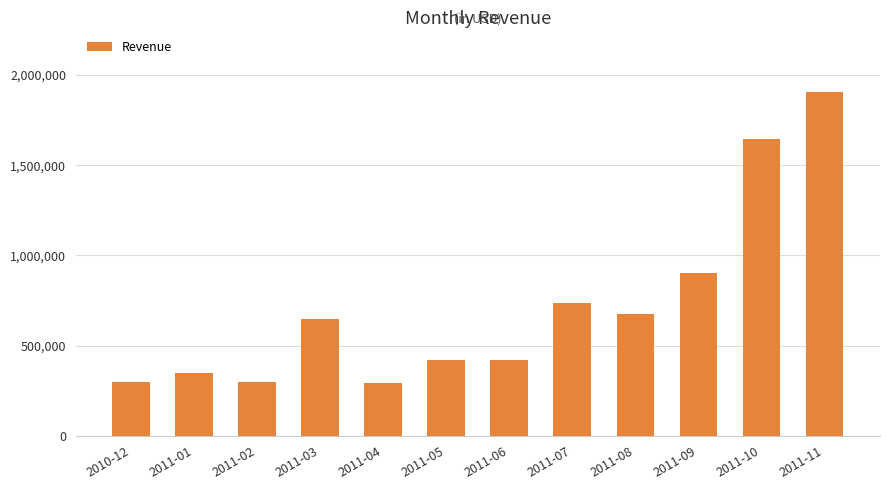

What is the ratio of the value at 2011-10 to the value at 2011-08?

2.4